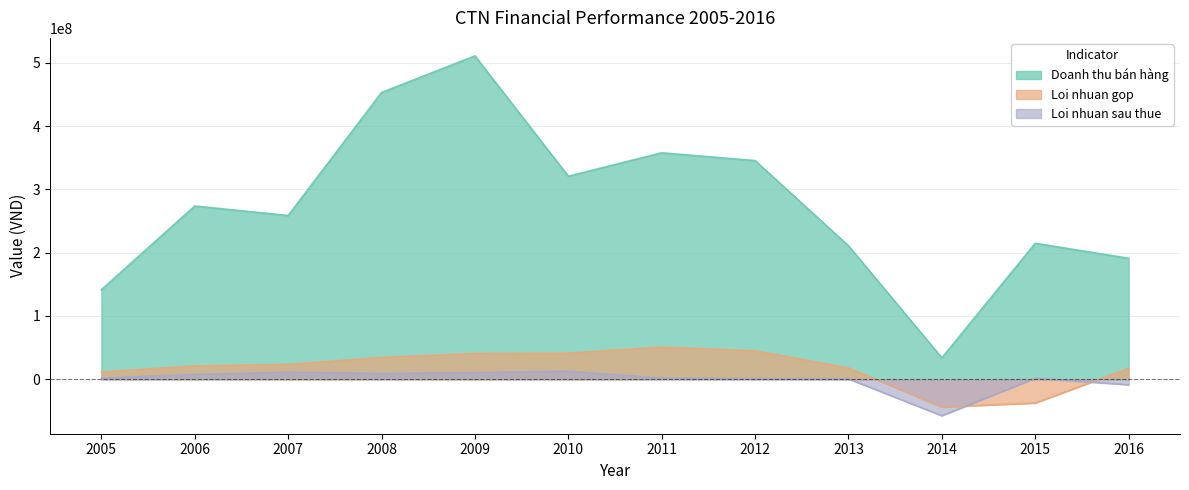

Which has a higher value, 2005 or 2007?

2007